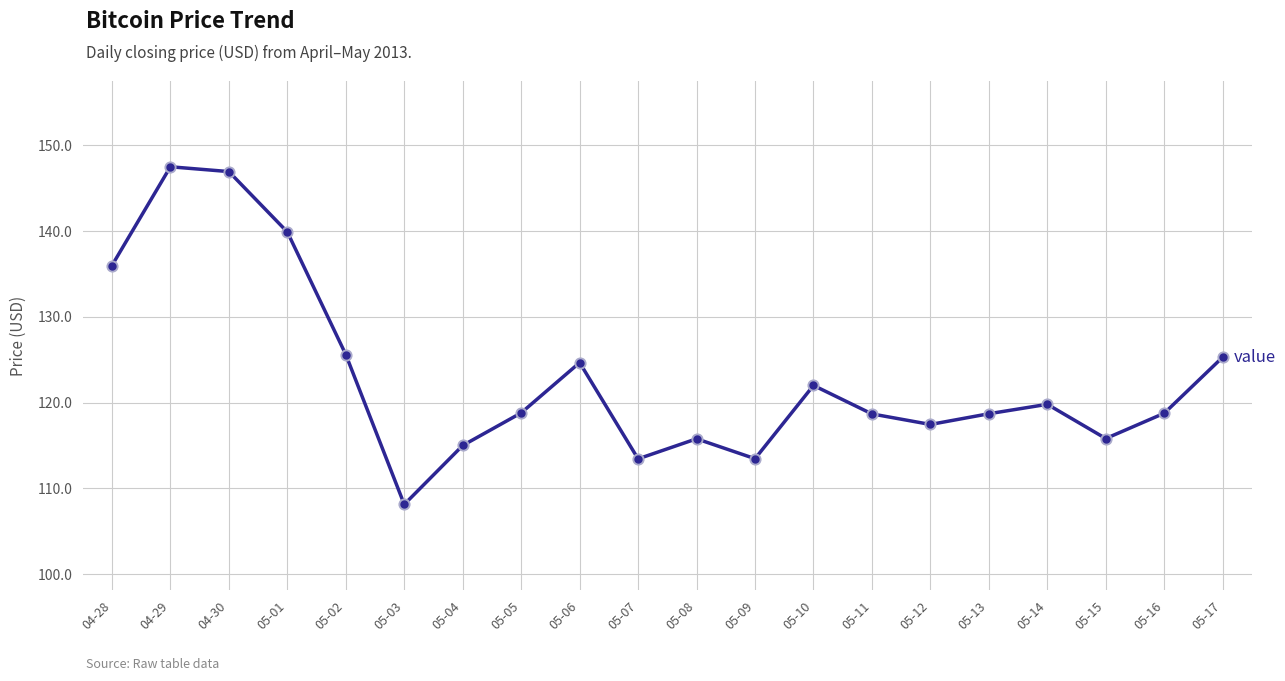

Approximately how many times larger is the value at 04-28 compared to 05-12?

1.2